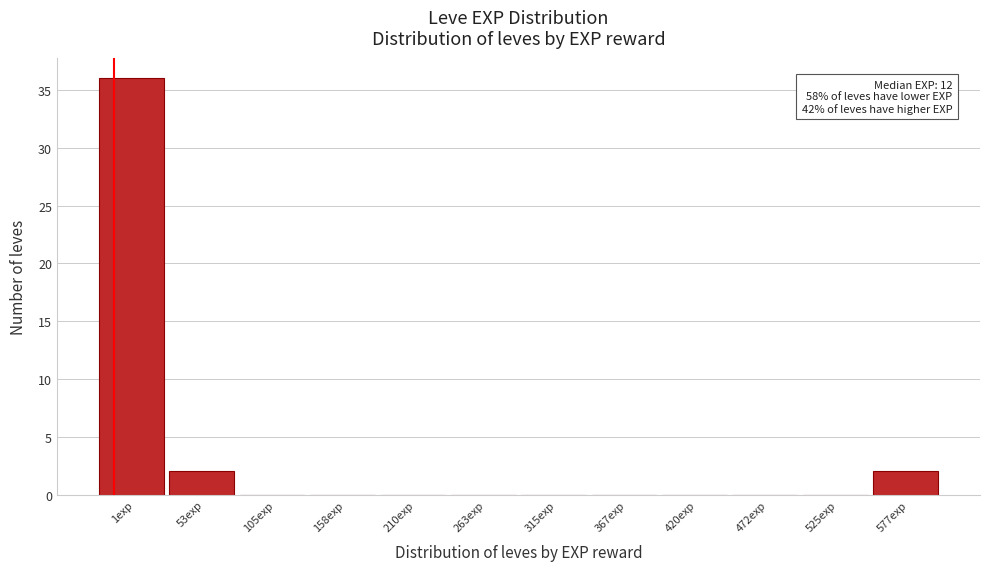

Reading left to right, list all the values displayed in this chart.

1exp=36	53exp=2	105exp=0	158exp=0	210exp=0	263exp=0	315exp=0	367exp=0	420exp=0	472exp=0	525exp=0	577exp=2